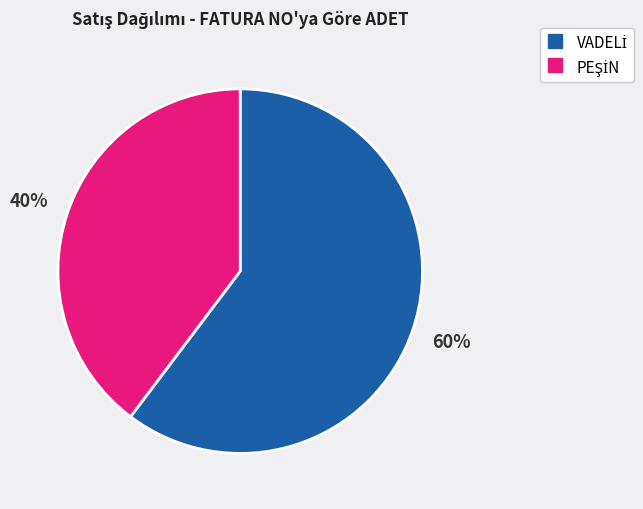

To the nearest percent, what is the average slice percentage?

50%